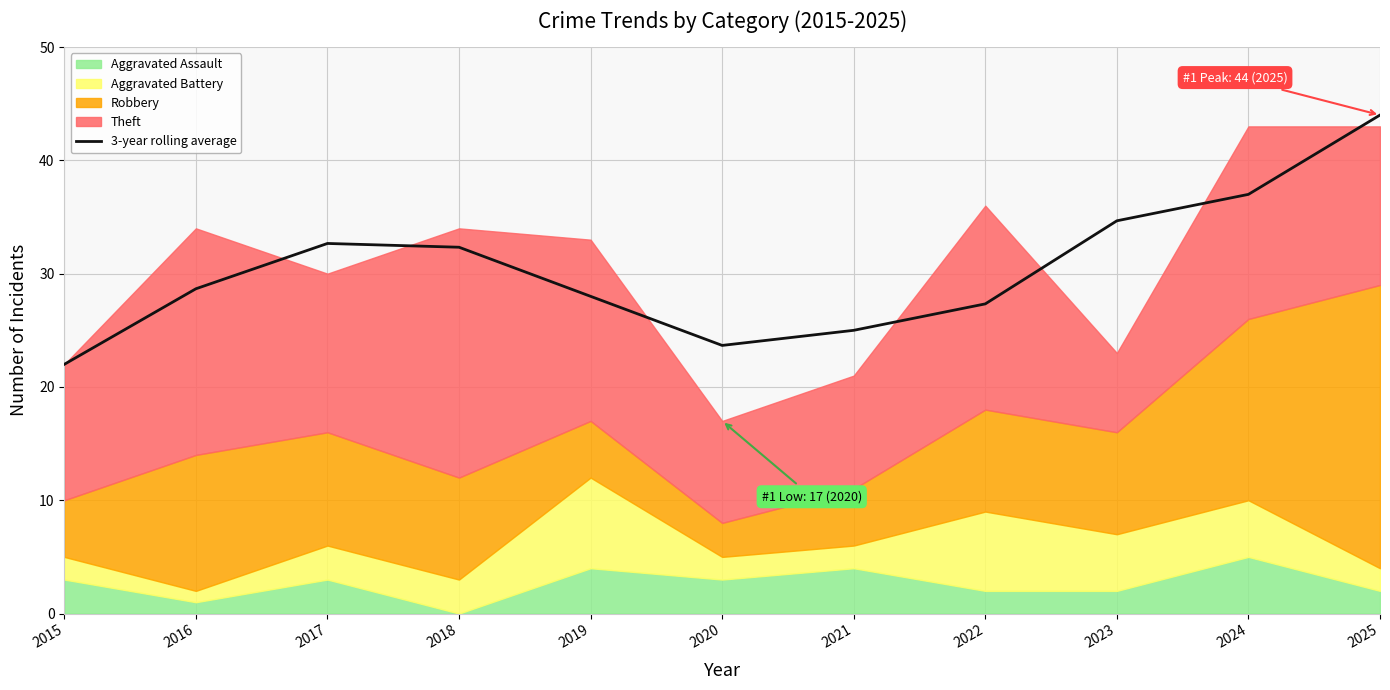

How many lines are shown in the chart?

1